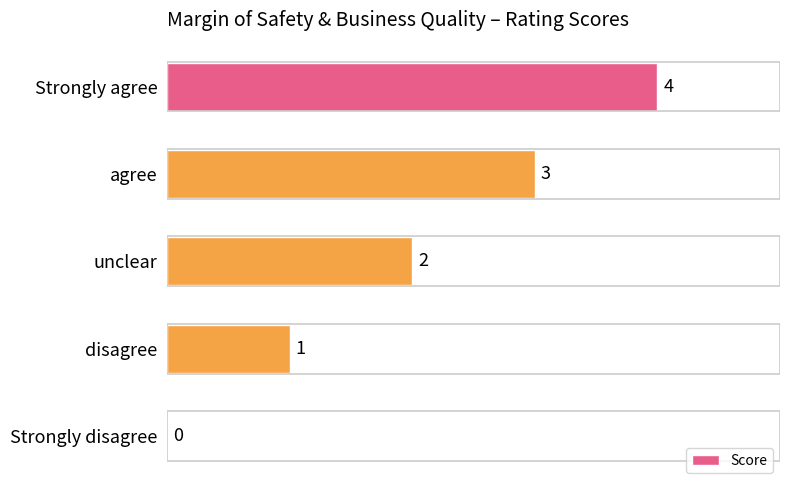

What is the greatest value displayed?

4